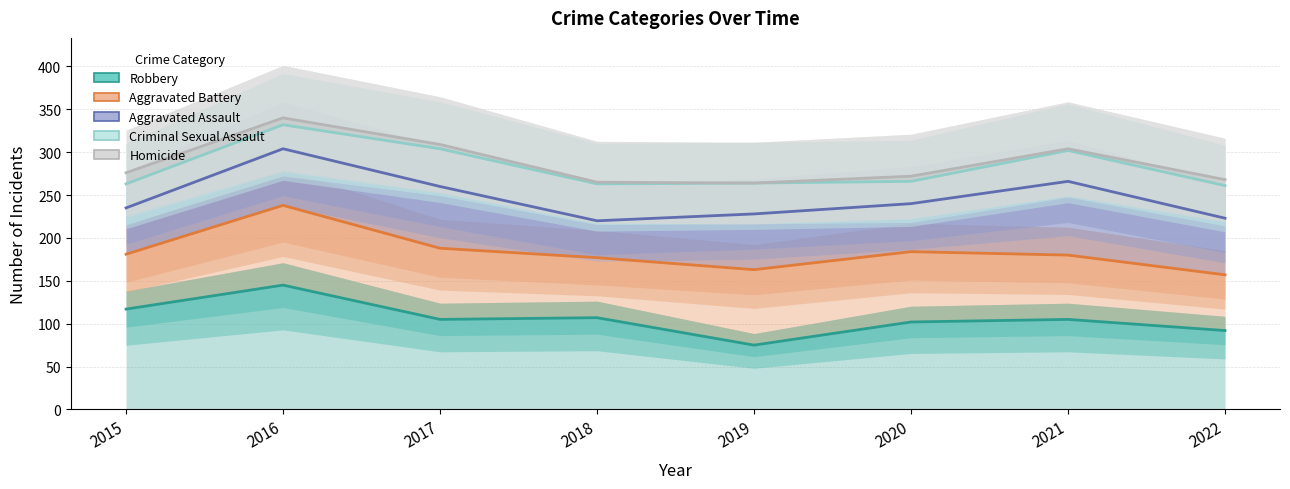

Does the chart have visible grid lines?

Yes